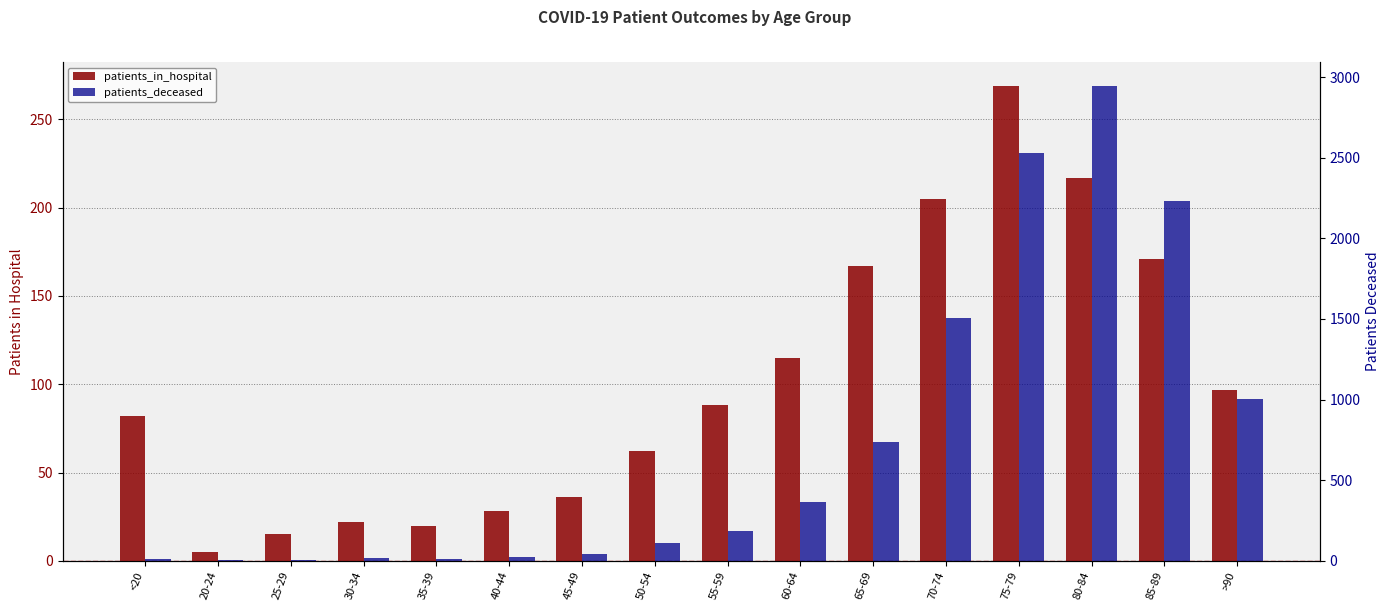

List the series in order of their peak value, highest first.

patients_deceased, patients_in_hospital